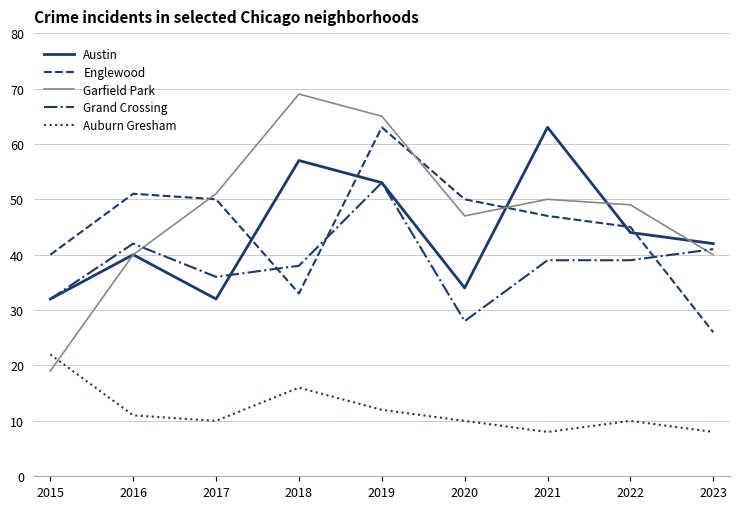

What is the lowest value of the Garfield Park series?

19